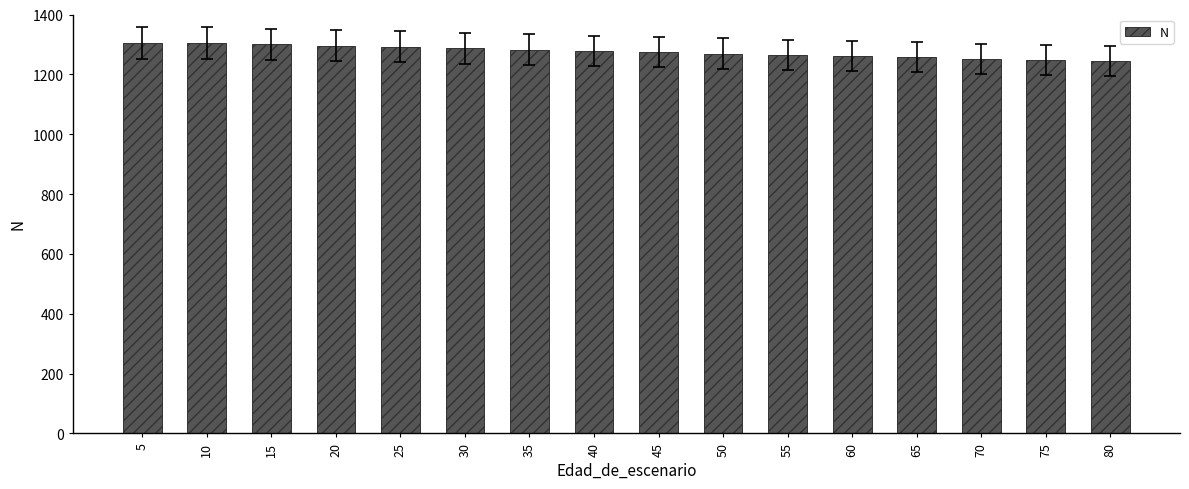

What is the difference between the maximum and minimum values?

61.5